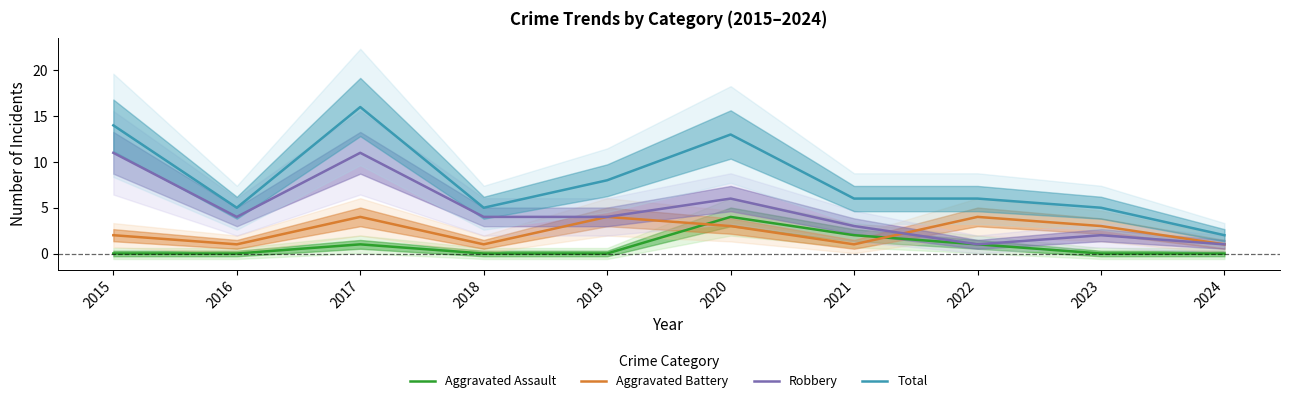

At which category does Aggravated Battery reach its first local peak?

2017